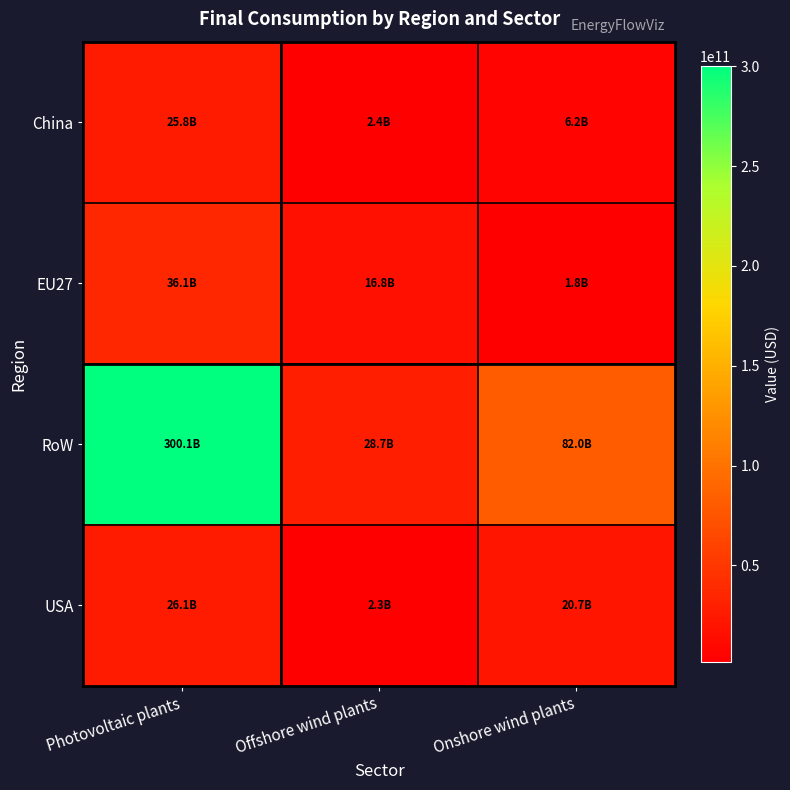

What is the smallest value displayed?

1846699115.4